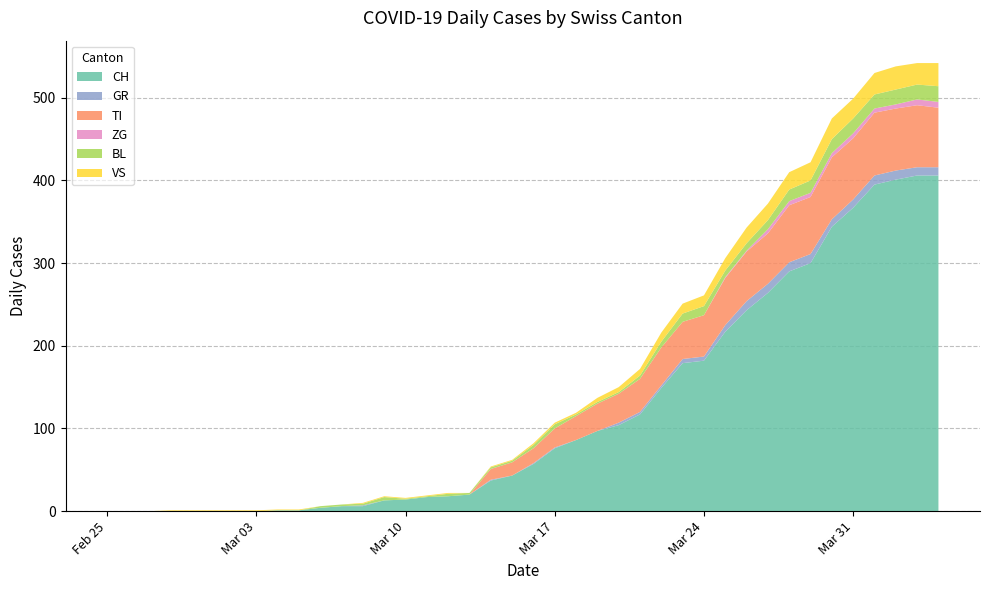

Reading left to right, what are all the values shown in this chart?

CH: 0=0	1=0	2=0	3=0	4=0	5=0	6=0	7=0	8=1	9=1	10=4	11=6	12=6	13=13	14=14	15=17	16=18	17=20	18=37	19=43	20=57	21=76	22=86	23=97	24=104	25=117	26=149	27=179	28=182	29=217	30=243	31=264	32=290	33=300	34=344	35=367	36=395	37=401	38=406	39=406
GR: 0=0	1=0	2=0	3=0	4=0	5=0	6=0	7=0	8=0	9=0	10=0	11=0	12=1	13=0	14=0	15=0	16=0	17=0	18=1	19=0	20=1	21=1	22=0	23=0	24=3	25=3	26=3	27=5	28=5	29=8	30=11	31=11	32=11	33=11	34=9	35=10	36=11	37=11	38=10	39=10
TI: 0=0	1=0	2=0	3=0	4=0	5=0	6=0	7=0	8=0	9=0	10=0	11=0	12=0	13=0	14=0	15=0	16=0	17=0	18=13	19=16	20=18	21=23	22=29	23=33	24=35	25=40	26=46	27=45	28=50	29=57	30=60	31=61	32=69	33=69	34=75	35=74	36=76	37=75	38=75	39=72
ZG: 0=0	1=0	2=0	3=0	4=0	5=0	6=0	7=0	8=0	9=0	10=0	11=0	12=0	13=0	14=0	15=0	16=0	17=0	18=0	19=0	20=0	21=0	22=0	23=0	24=0	25=0	26=0	27=0	28=0	29=1	30=1	31=5	32=5	33=5	34=5	35=6	36=5	37=5	38=7	39=7
BL: 0=0	1=0	2=0	3=0	4=0	5=0	6=0	7=0	8=0	9=0	10=2	11=2	12=2	13=4	14=1	15=1	16=3	17=2	18=2	19=2	20=4	21=5	22=2	23=2	24=2	25=4	26=7	27=10	28=11	29=8	30=9	31=11	32=14	33=15	34=17	35=18	36=17	37=18	38=18	39=19
VS: 0=0	1=0	2=0	3=1	4=1	5=1	6=1	7=1	8=1	9=1	10=0	11=0	12=1	13=1	14=1	15=1	16=1	17=0	18=1	19=1	20=2	21=2	22=2	23=5	24=6	25=8	26=11	27=12	28=13	29=15	30=19	31=20	32=21	33=22	34=25	35=24	36=26	37=28	38=26	39=28